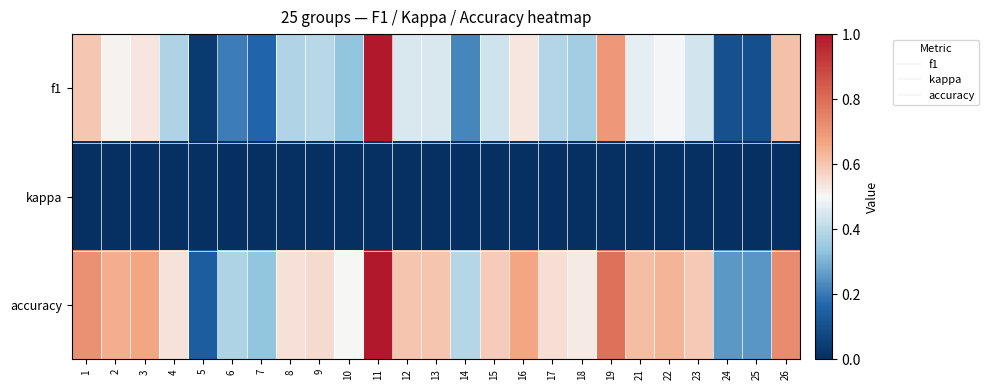

Reading left to right, what are all the values shown in this chart?

f1: 1=0.6	2=0.5	3=0.5	4=0.4	5=0.0	6=0.2	7=0.2	8=0.4	9=0.4	10=0.3	11=1.0	12=0.5	13=0.5	14=0.2	15=0.4	16=0.5	17=0.4	18=0.4	19=0.7	21=0.5	22=0.5	23=0.4	24=0.1	25=0.1	26=0.6
kappa: 1=0.0	2=0.0	3=0.0	4=0.0	5=0.0	6=0.0	7=0.0	8=0.0	9=0.0	10=0.0	11=0.0	12=0.0	13=0.0	14=0.0	15=0.0	16=0.0	17=0.0	18=0.0	19=0.0	21=0.0	22=0.0	23=0.0	24=0.0	25=0.0	26=0.0
accuracy: 1=0.7	2=0.6	3=0.7	4=0.5	5=0.1	6=0.4	7=0.3	8=0.5	9=0.6	10=0.5	11=1.0	12=0.6	13=0.6	14=0.4	15=0.6	16=0.7	17=0.6	18=0.5	19=0.8	21=0.6	22=0.6	23=0.6	24=0.3	25=0.2	26=0.7